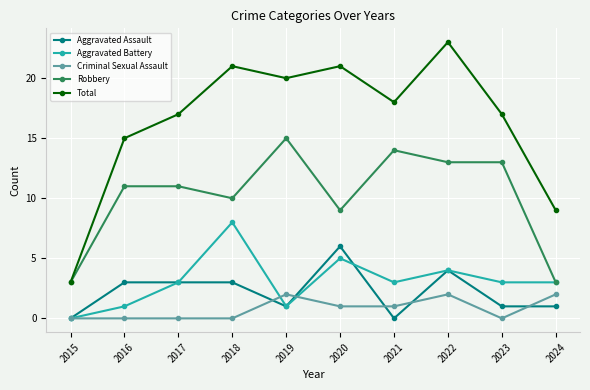

List the series in order of their peak value, lowest first.

Criminal Sexual Assault, Aggravated Assault, Aggravated Battery, Robbery, Total